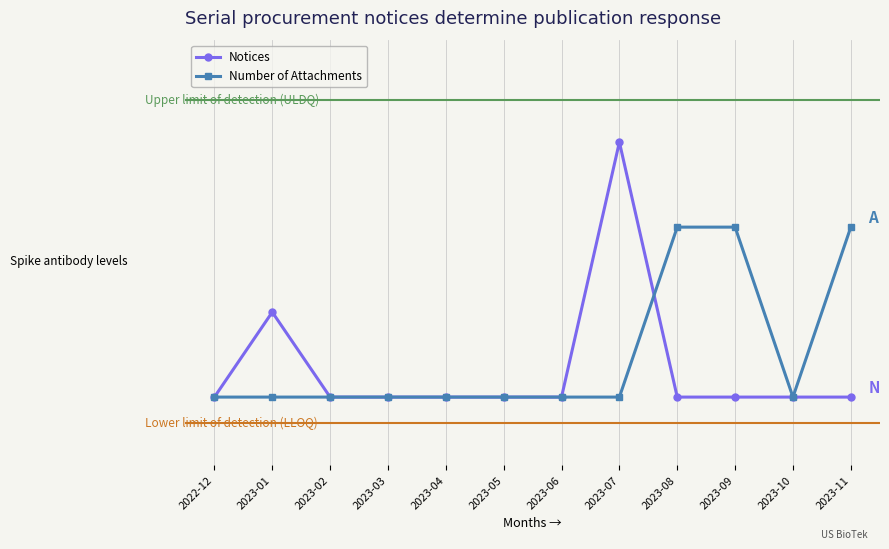

Between 2023-11 and 2023-04, which is larger?

2023-11